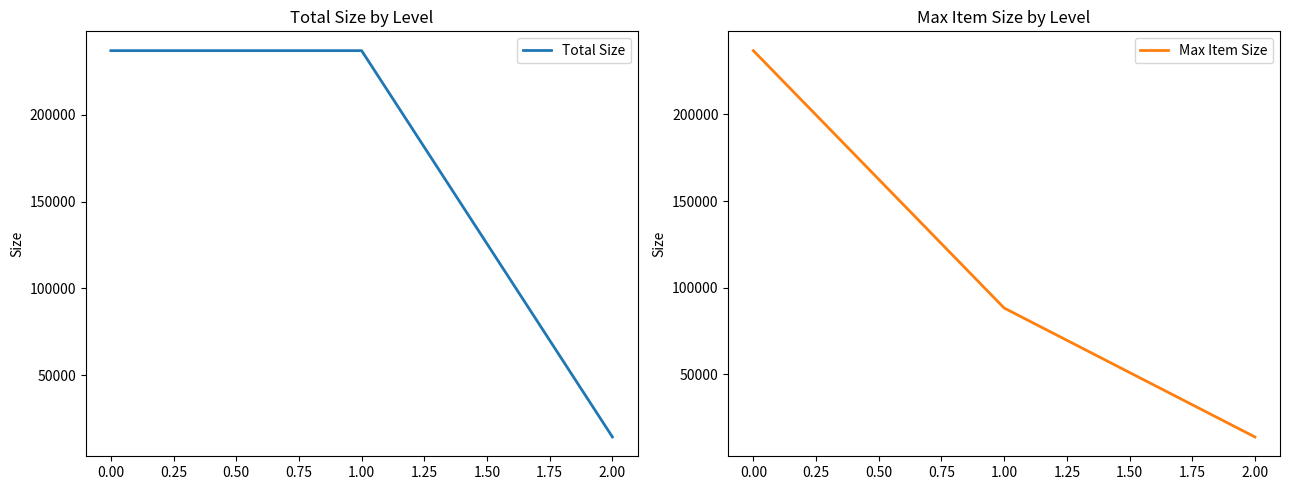

What is the highest value of the Max Item Size series?

236884